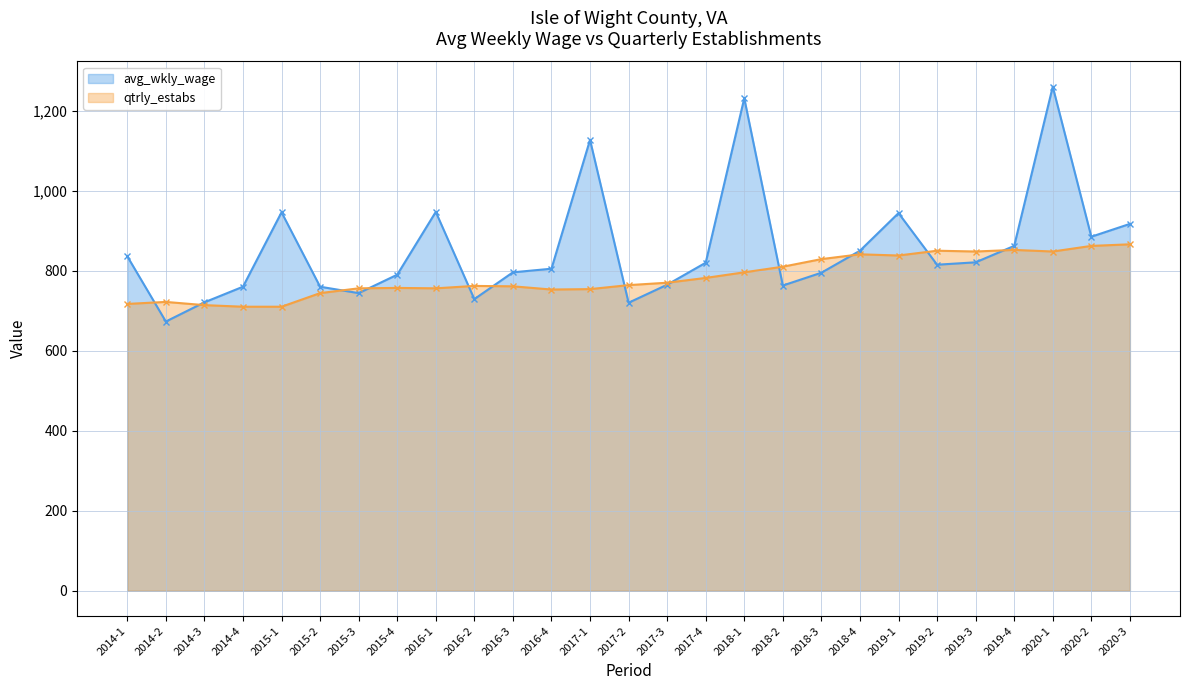

Where is the first local maximum for avg_wkly_wage?

2015-1